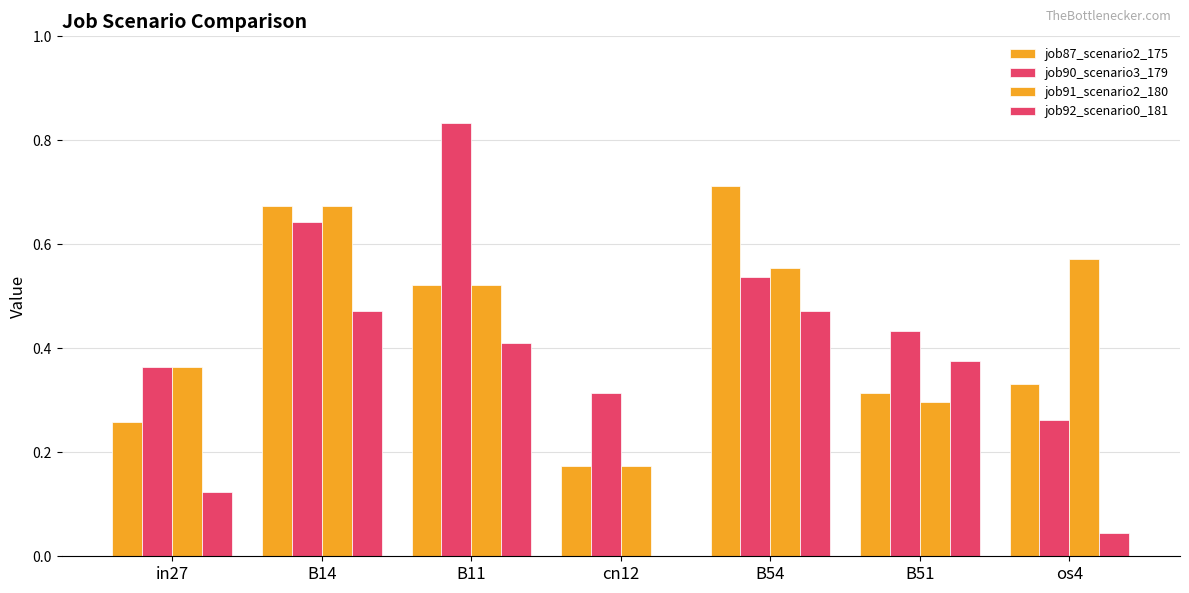

List the labels in order of job90_scenario3_179 value, smallest first.

os4, cn12, in27, B51, B54, B14, B11